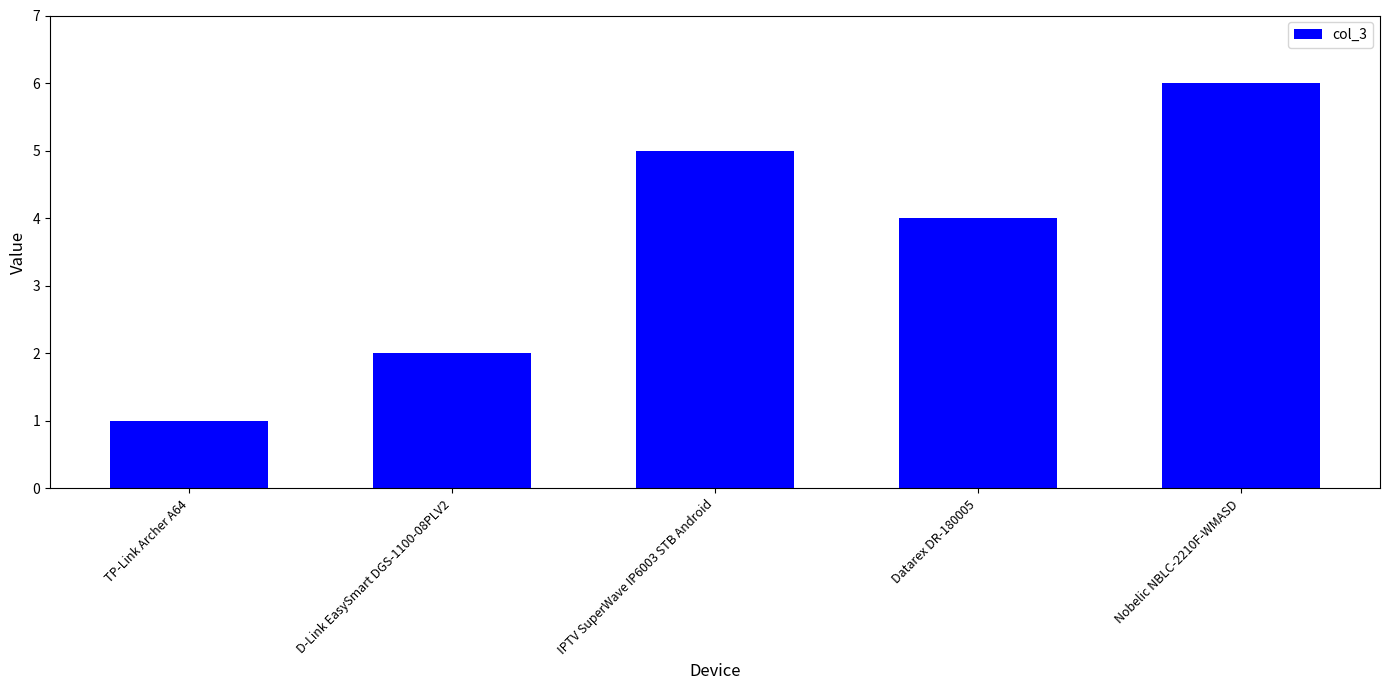

Rank the categories by value from lowest to highest.

TP-Link Archer A64, D-Link EasySmart DGS-1100-08PLV2, Datarex DR-180005, IPTV SuperWave IP6003 STB Android, Nobelic NBLC-2210F-WMASD